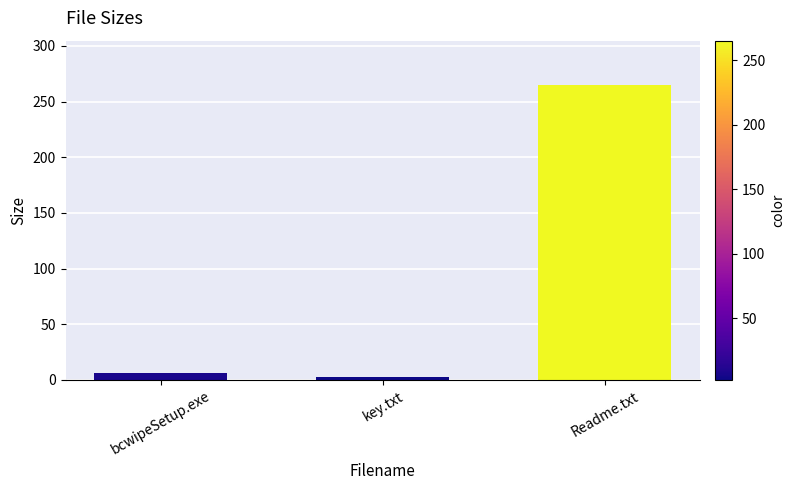

Rank the categories by value from highest to lowest.

Readme.txt, bcwipeSetup.exe, key.txt